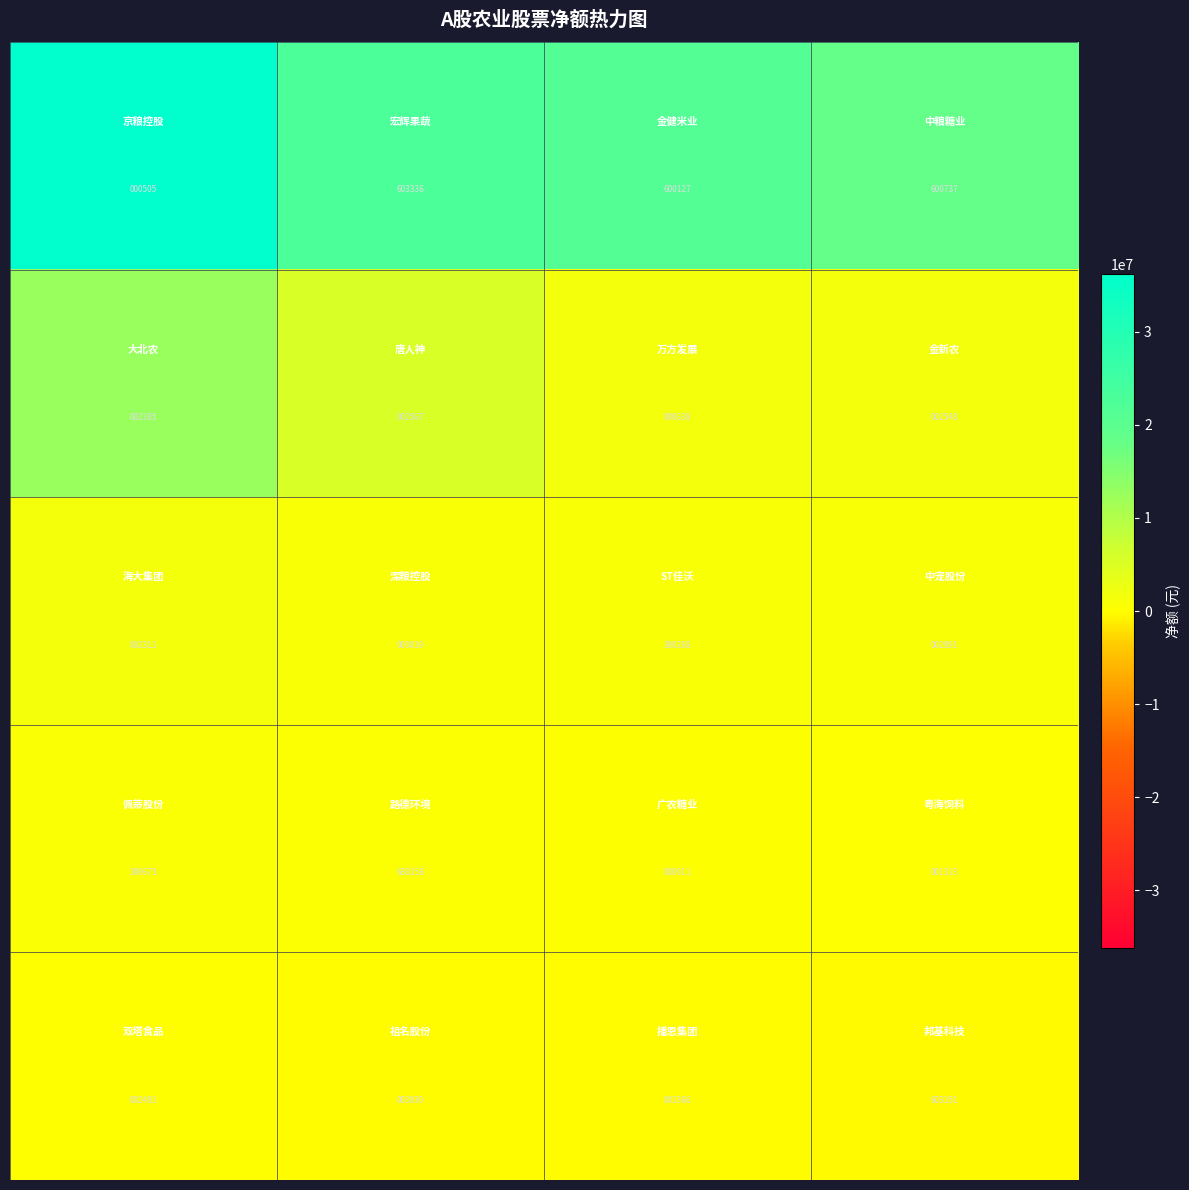

At how many categories does at least one series exceed 78117?

4